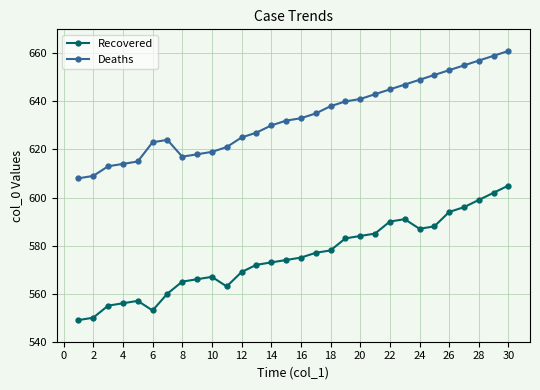

What is the value of the Deaths point at the 13th from the left?

627